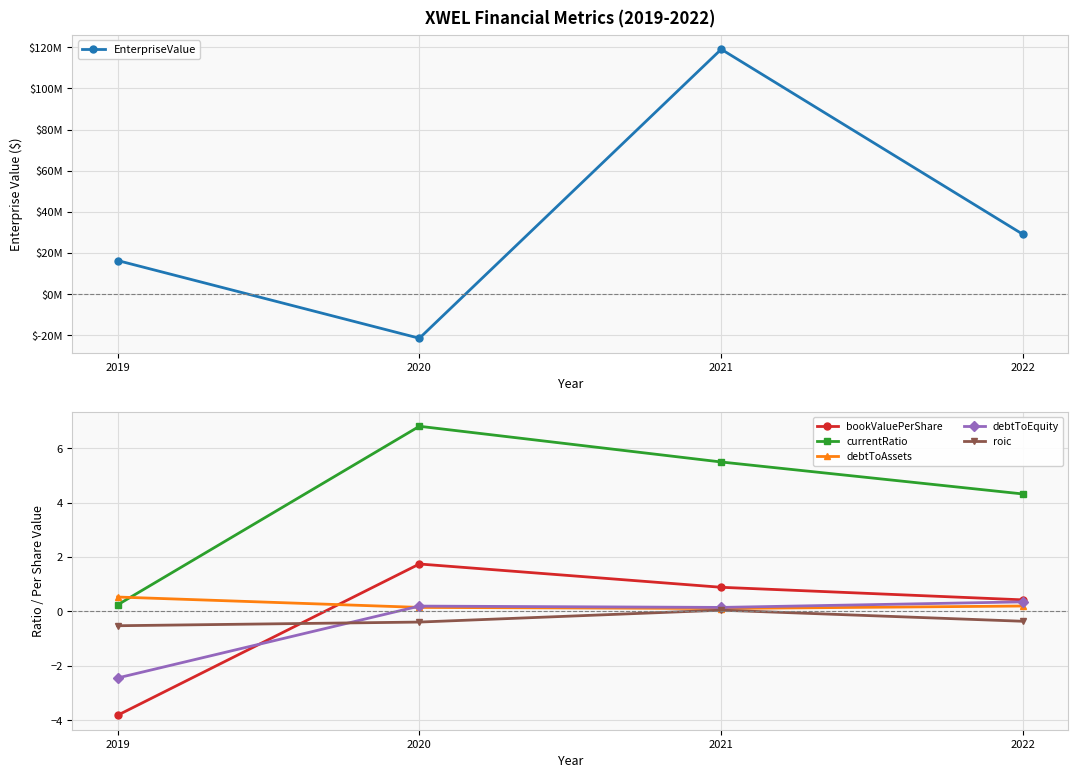

Which category has the highest value in the bookValuePerShare series?

2020